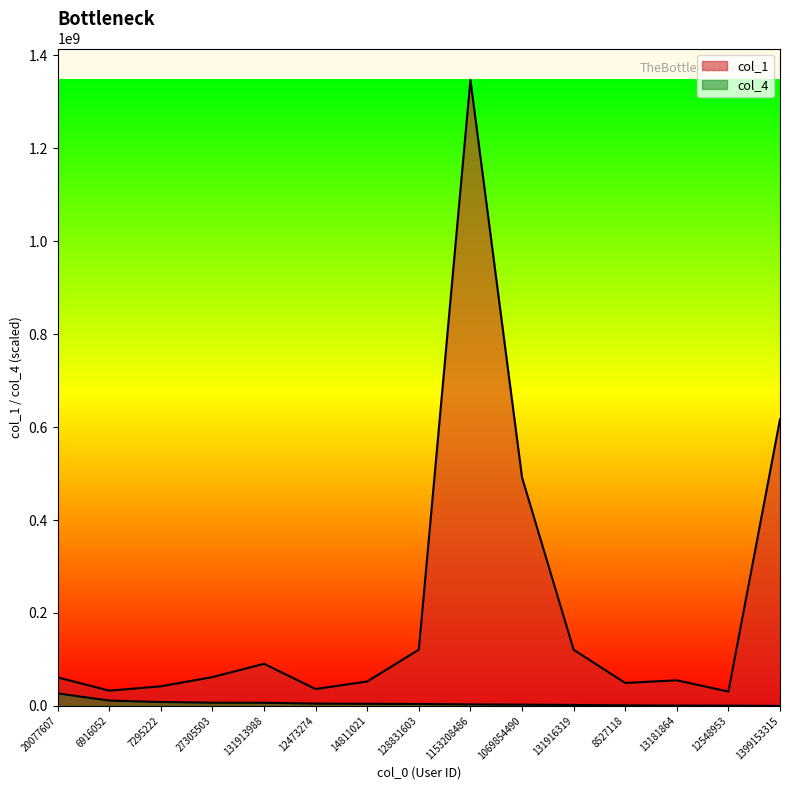

Reading right to left, extract all data points from this chart.

col_1: 616865689.0	30905679.0	55142975.0	49421796.0	120998744.0	491821608.0	1347418772.0	121184416.0	52626385.0	36377920.0	90654154.0	62037754.0	42188097.0	32903697.0	61461009.0
col_4: 45291.4	747307.9	815245.0	1245513.2	2106049.5	2785420.3	3306271.3	4144161.9	4597075.8	4959406.9	6838999.5	6952227.9	8446843.7	11549303.8	26948375.4